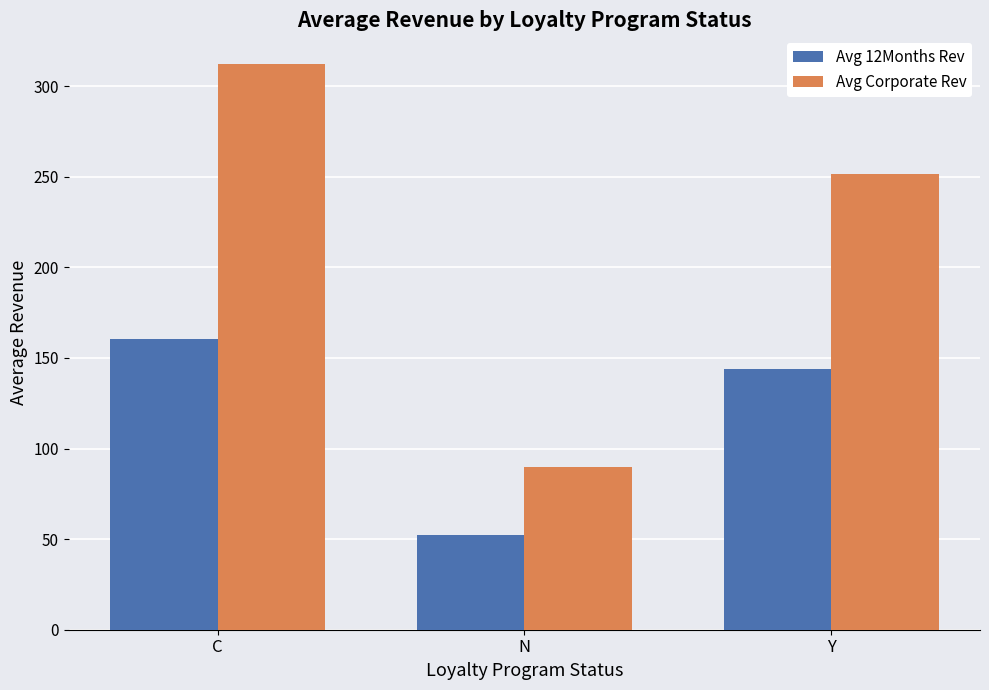

Reading right to left, extract all data points from this chart.

Avg 12Months Rev: Y=143.7	N=52.3	C=160.2
Avg Corporate Rev: Y=251.3	N=89.6	C=312.4